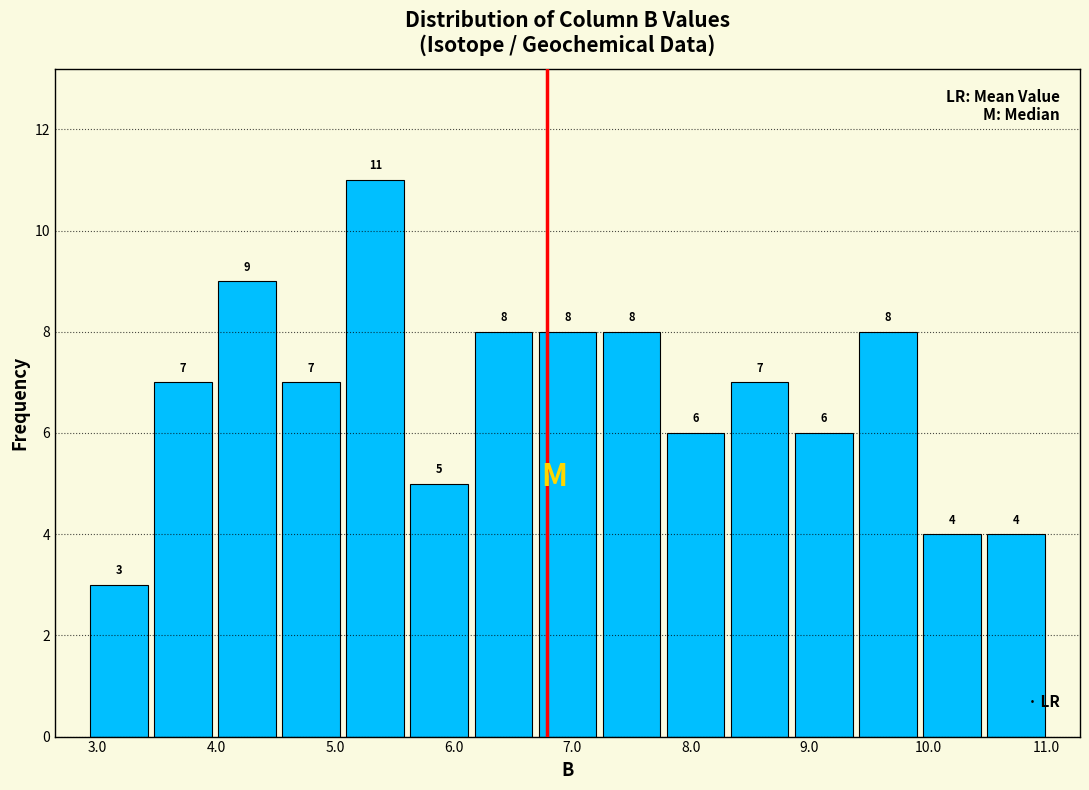

Over which range of the x-axis is the bar tallest?

5.07 to 5.61